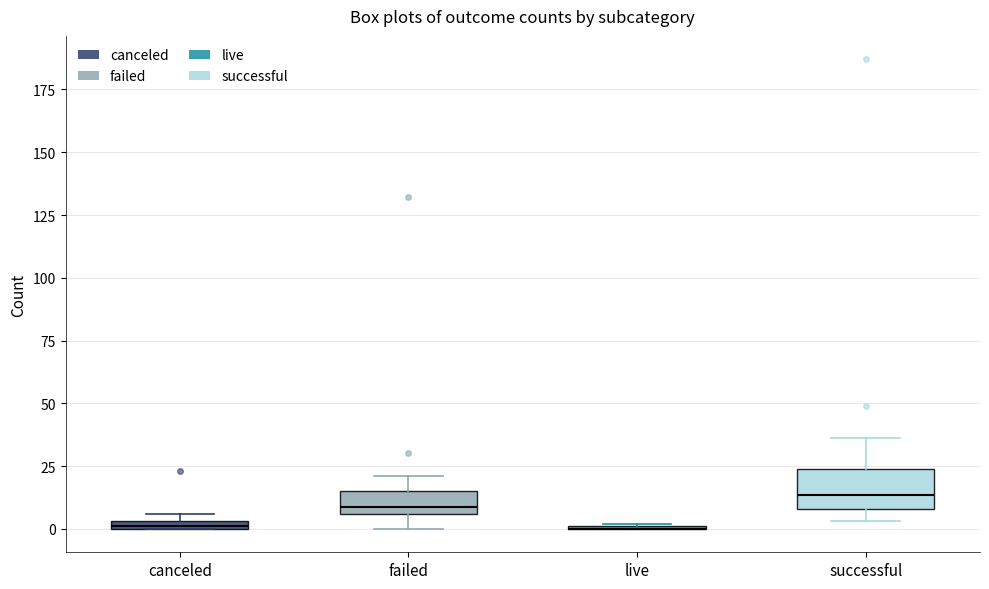

Comparing the boxes themselves (not the whiskers), which one is the tallest?

successful